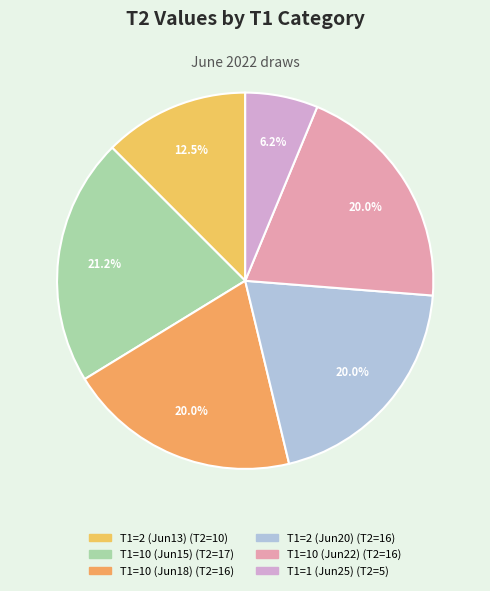

How many slices are in this pie chart?

6